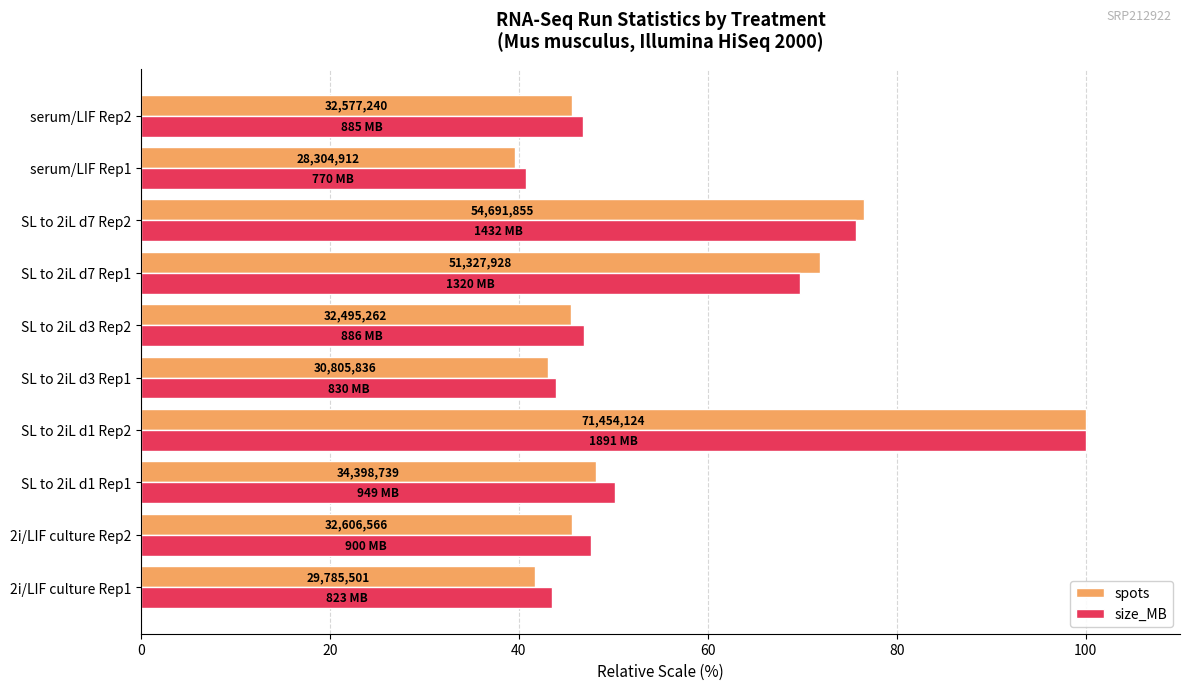

How many series are shown in this chart?

2